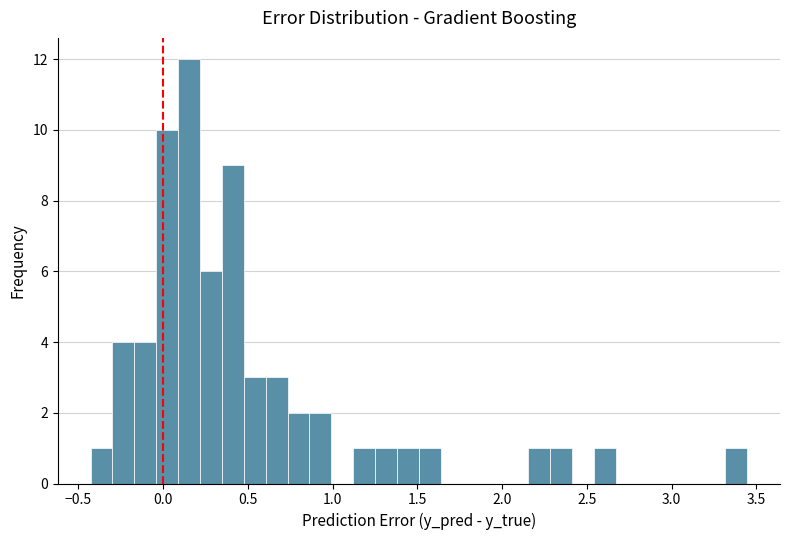

Read against the x-axis, roughly where is the centre of the tallest bar?

0.15